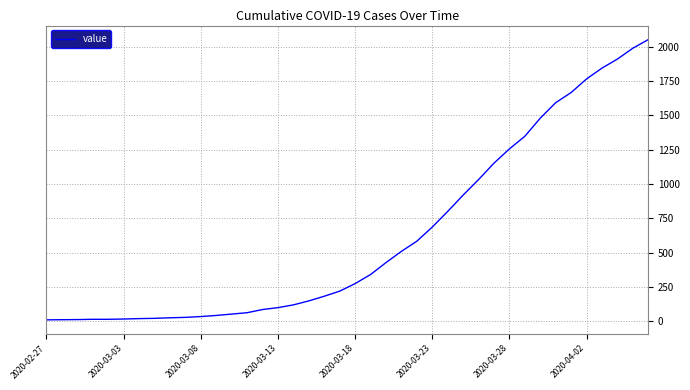

What is the maximum value shown in the chart?

2053